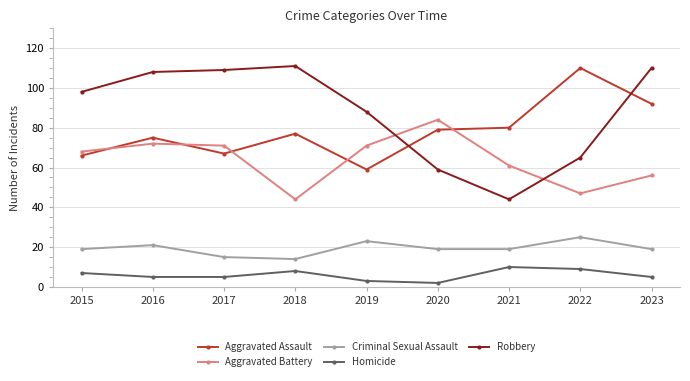

Which series has the widest spread of values?

Robbery